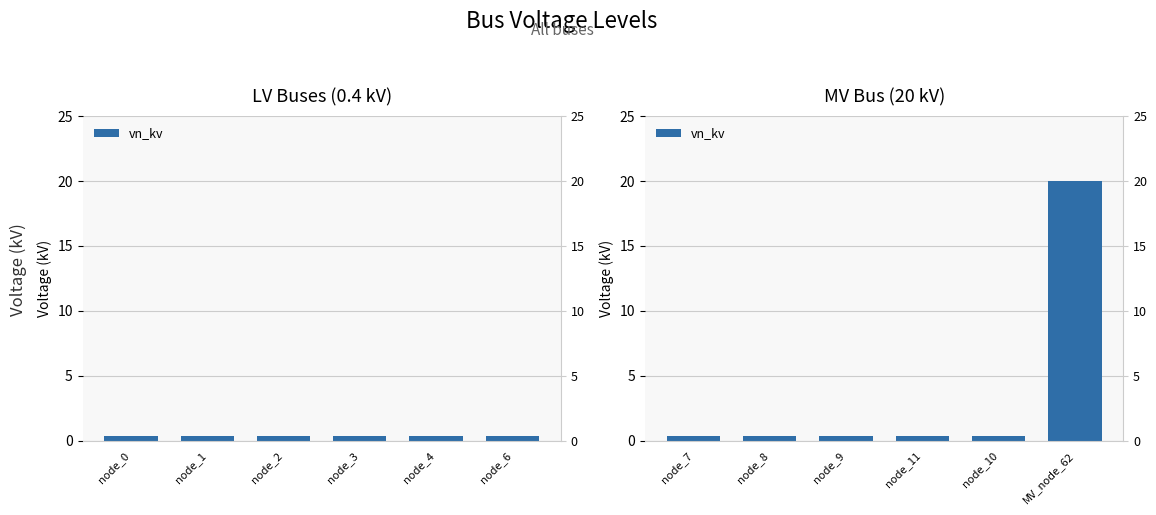

Between MV_node_62 and node_8, which is larger?

MV_node_62